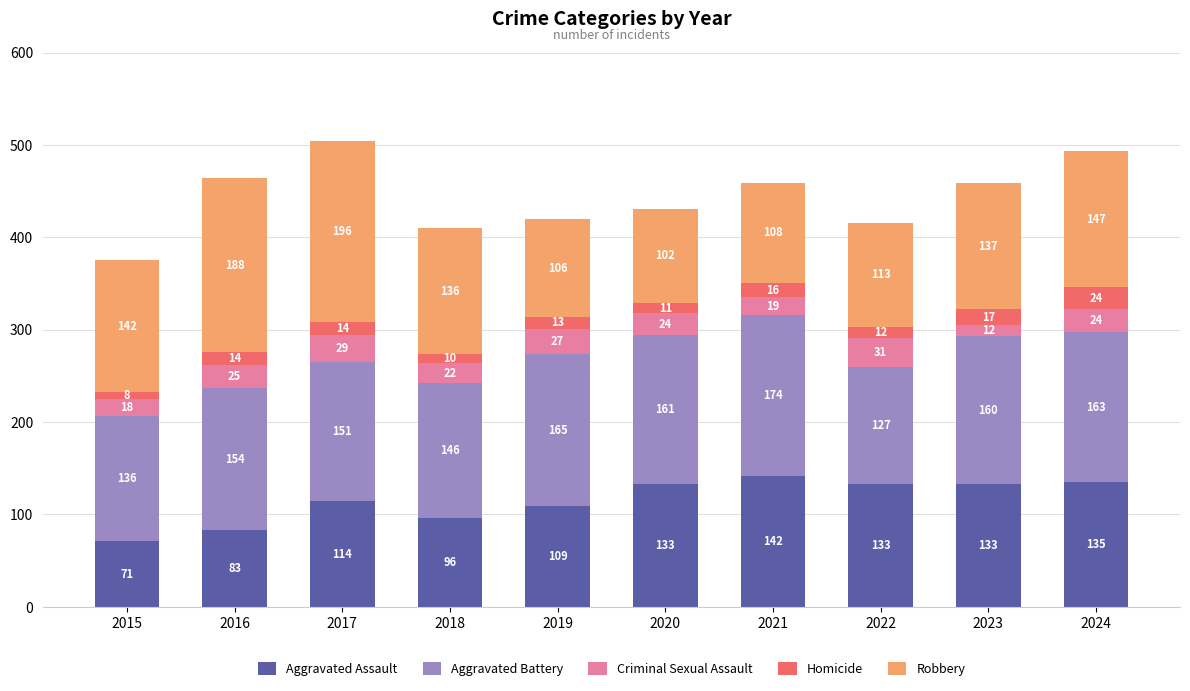

What is the difference between the maximum and minimum values in the Aggravated Assault series?

71